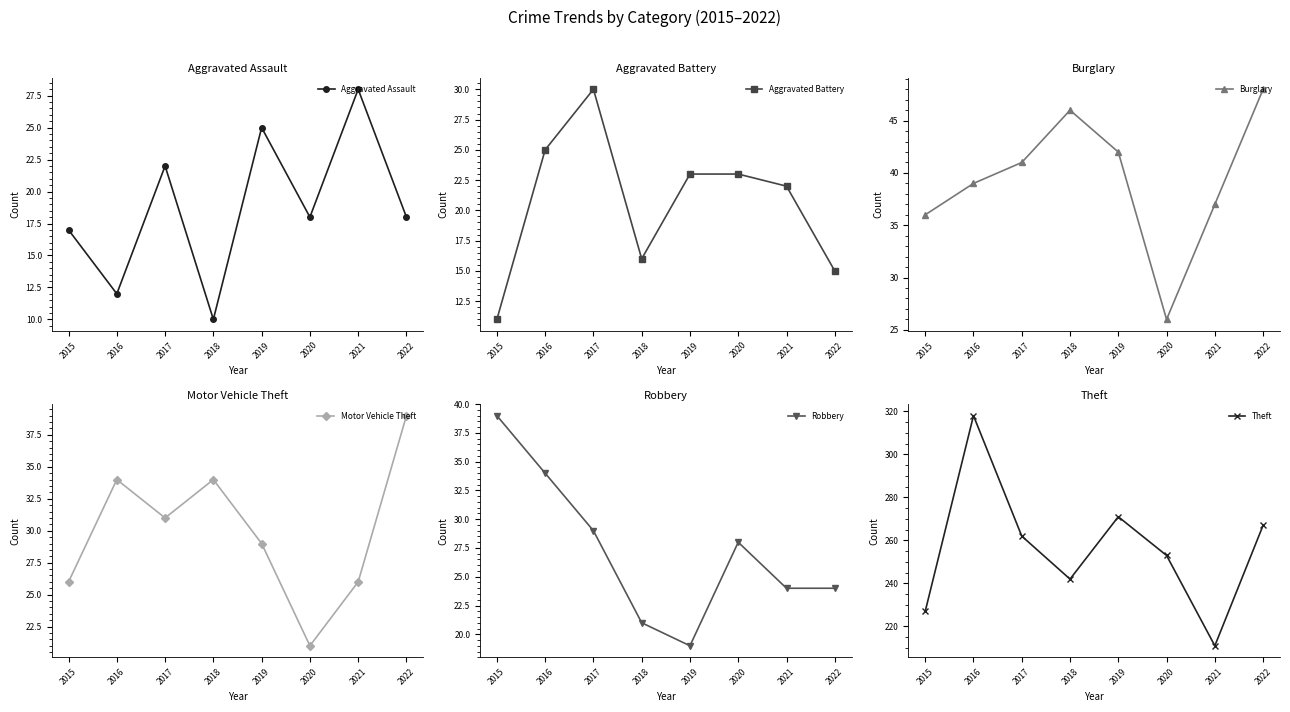

What is the sum of the Aggravated Battery values at 2015 and 2016?

36